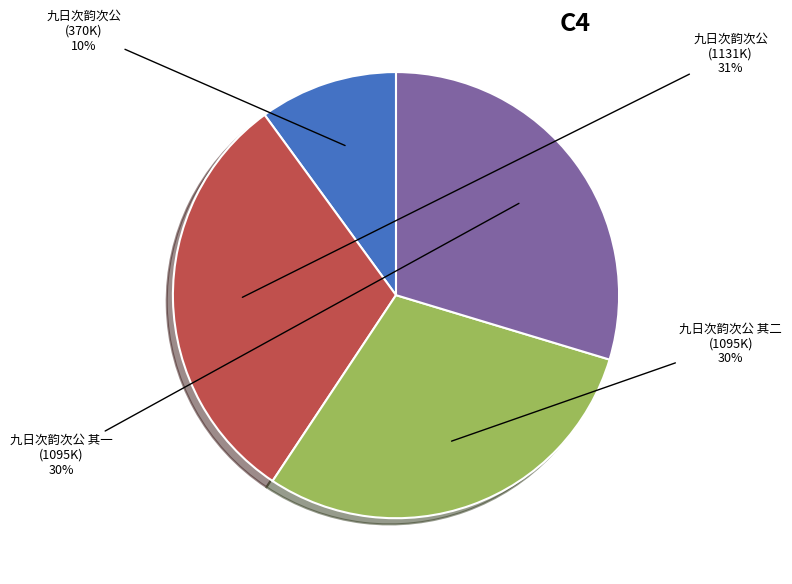

Does any single category account for the majority?

No